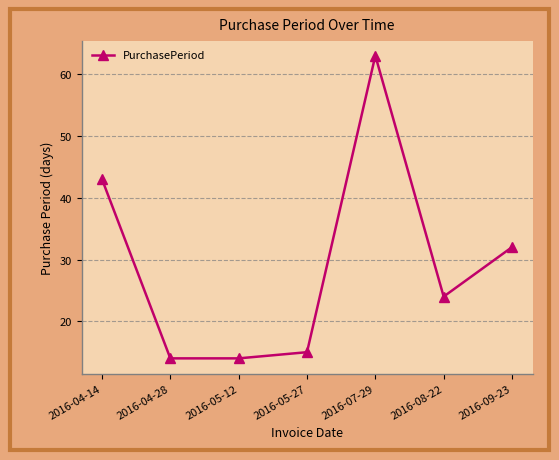

True or false: the data has more than 2 interior local peaks.

False